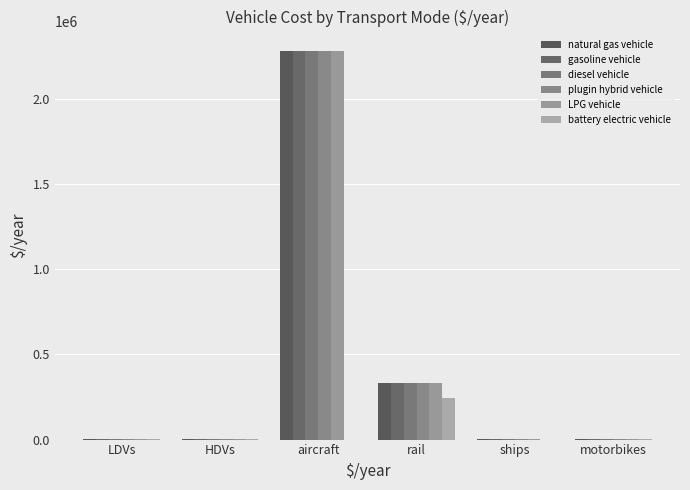

Reading left to right, what are all the values shown in this chart?

natural gas vehicle: LDVs=1146.6	HDVs=2483.0	aircraft=2279319.0	rail=333212.0	ships=3000.0	motorbikes=914.3
gasoline vehicle: LDVs=1146.6	HDVs=2483.0	aircraft=2279319.0	rail=333212.0	ships=3000.0	motorbikes=914.3
diesel vehicle: LDVs=1146.6	HDVs=2483.0	aircraft=2279319.0	rail=333212.0	ships=3000.0	motorbikes=914.3
plugin hybrid vehicle: LDVs=1021.7	HDVs=2483.0	aircraft=2279319.0	rail=333212.0	ships=3000.0	motorbikes=914.3
LPG vehicle: LDVs=1146.6	HDVs=2483.0	aircraft=2279319.0	rail=333212.0	ships=3000.0	motorbikes=914.3
battery electric vehicle: LDVs=692.5	HDVs=1950.9	aircraft=0.0	rail=243411.8	ships=0.0	motorbikes=552.2